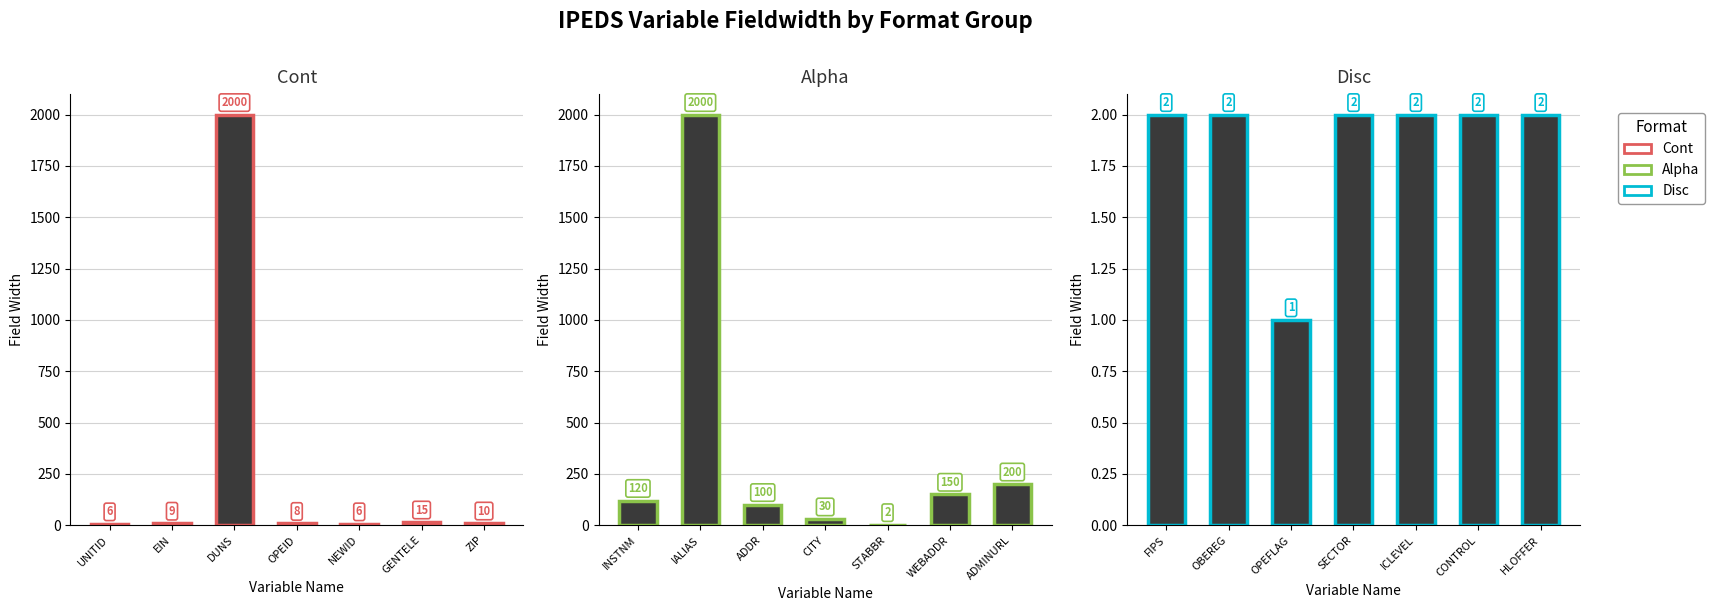

What is the difference between the maximum and minimum values in the Cont series?

1994